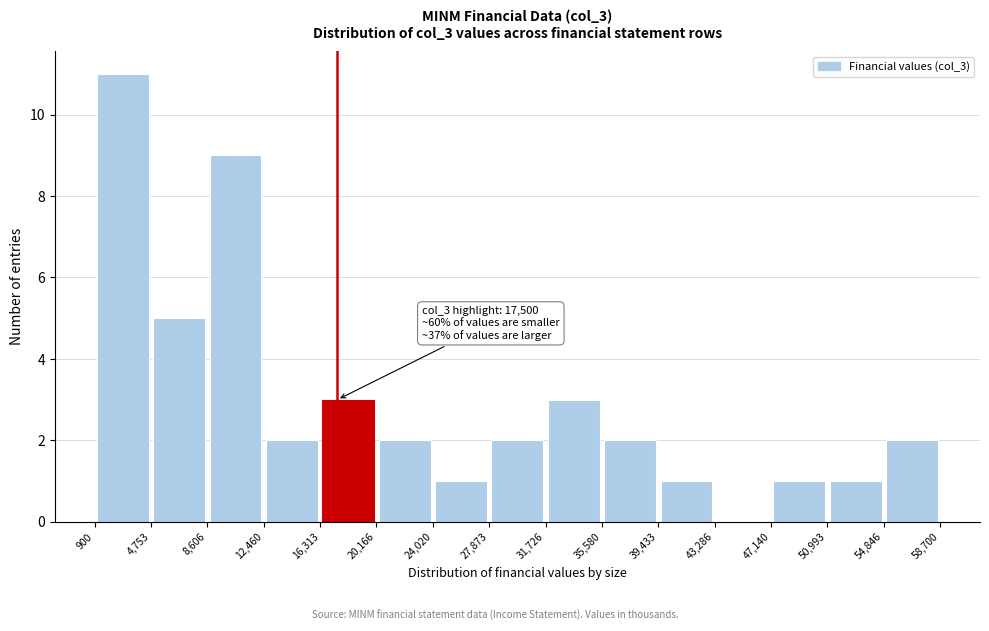

Which range on the x-axis has the tallest bar?

900 to 4,753